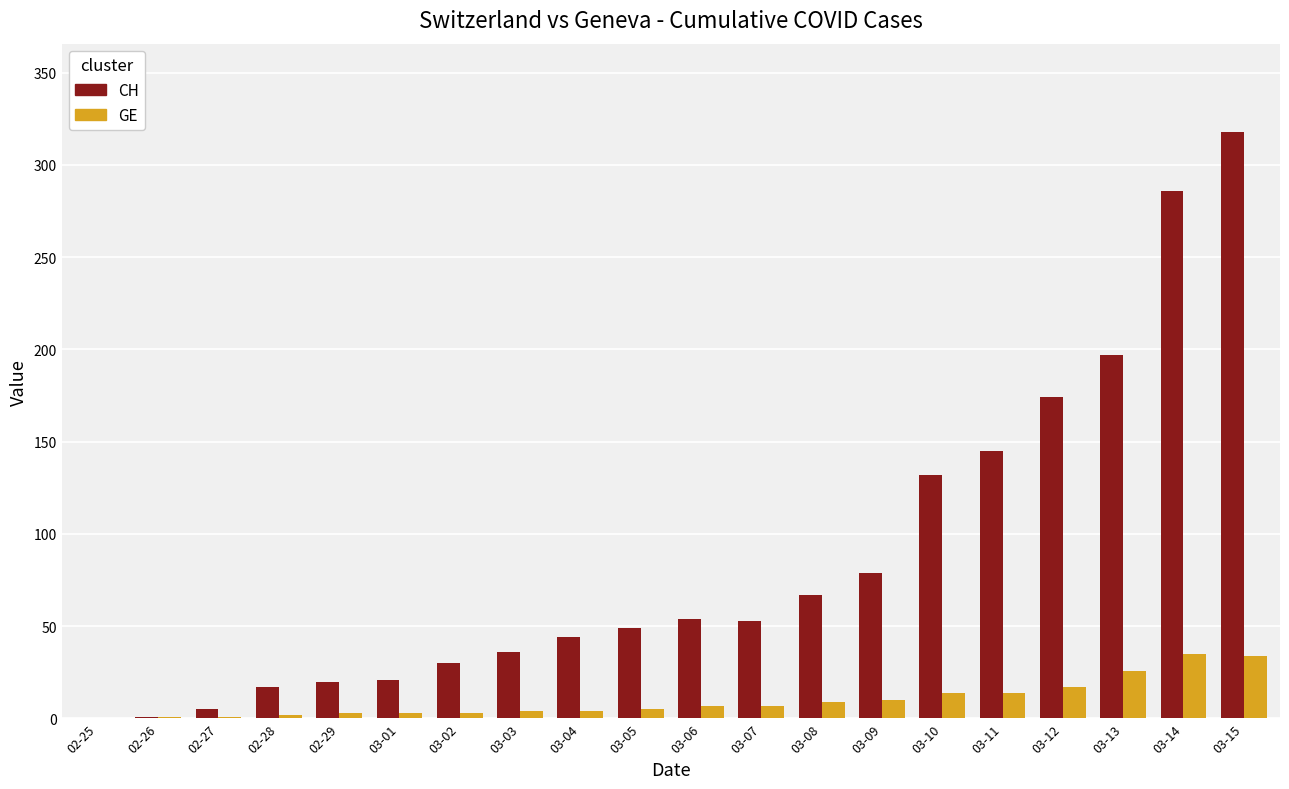

What is the sum of all GE values?

199